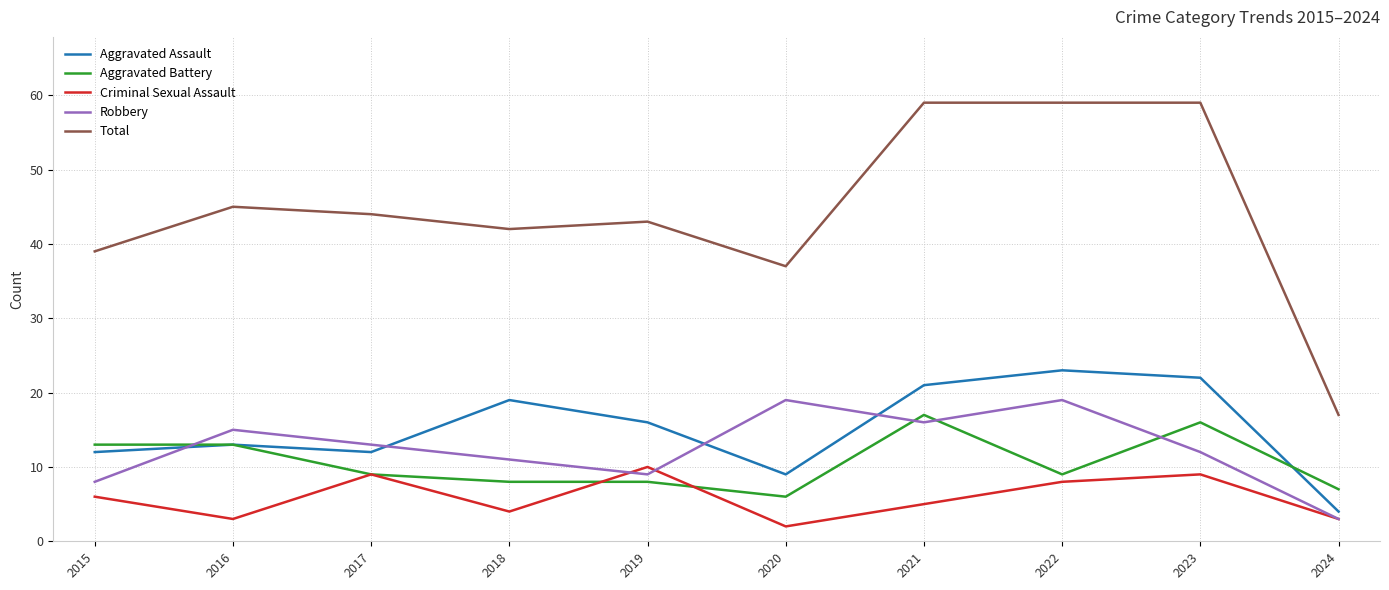

True or false: Aggravated Assault and Criminal Sexual Assault cross at least once.

False